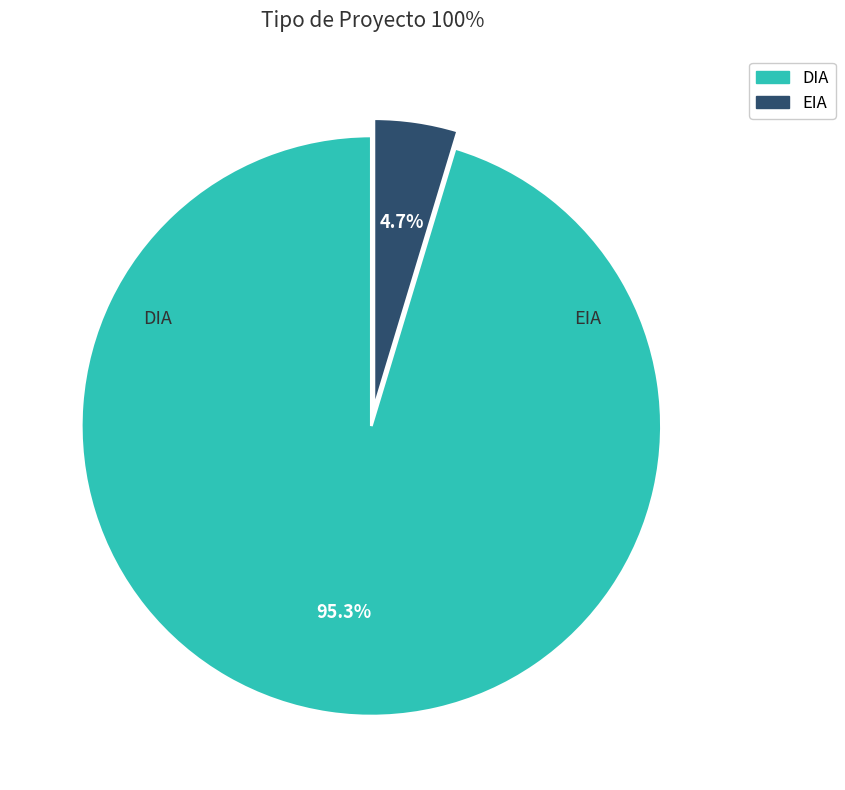

Which slice represents more than half of the pie?

DIA